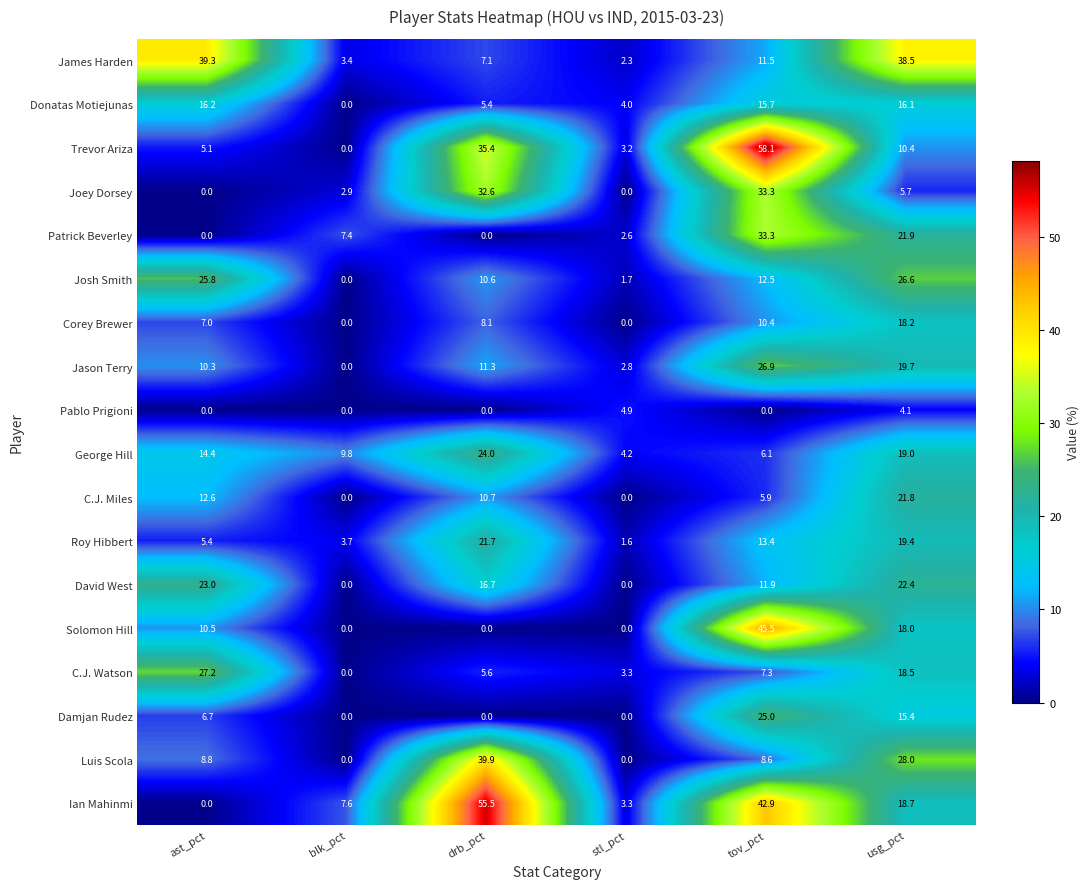

How many positive values does the Joey Dorsey series have?

4